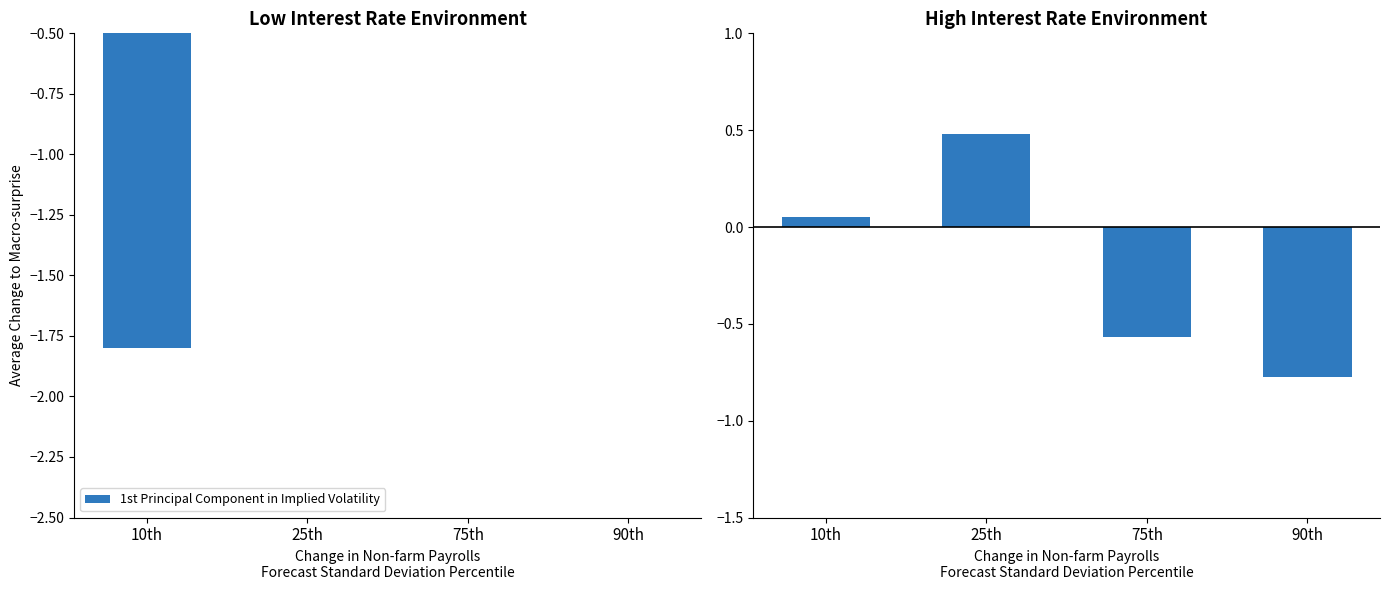

True or false: the data shows -0.8 at 90th.

True